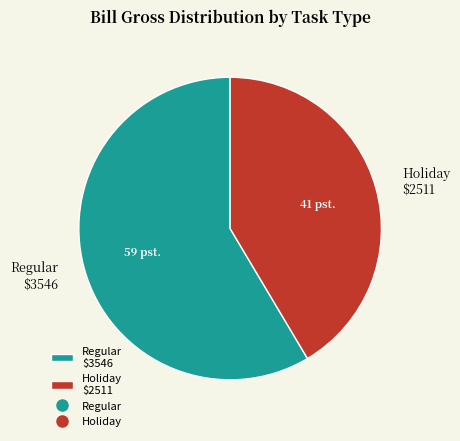

Rank the categories by value from highest to lowest.

Regular $3546, Holiday $2511